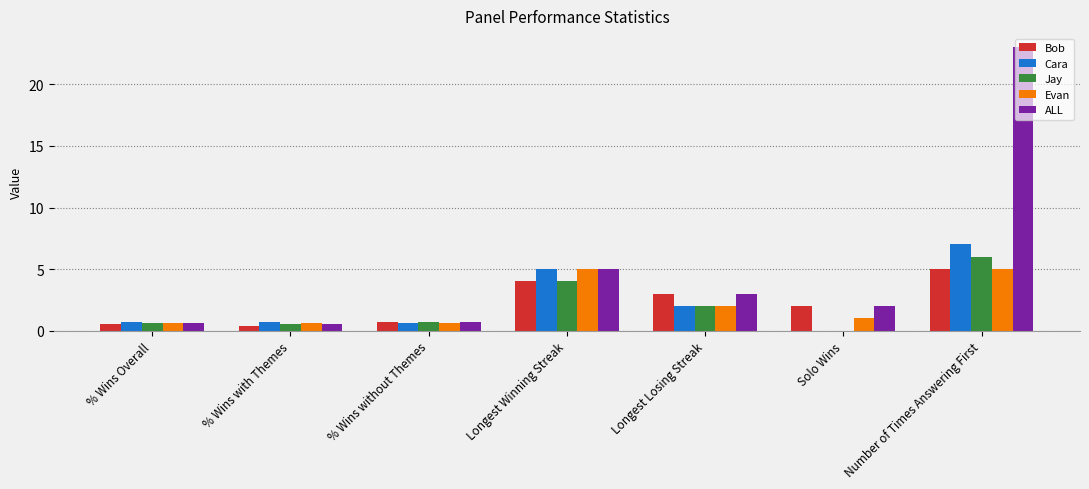

What are all the series names shown in the legend?

Bob, Cara, Jay, Evan, ALL